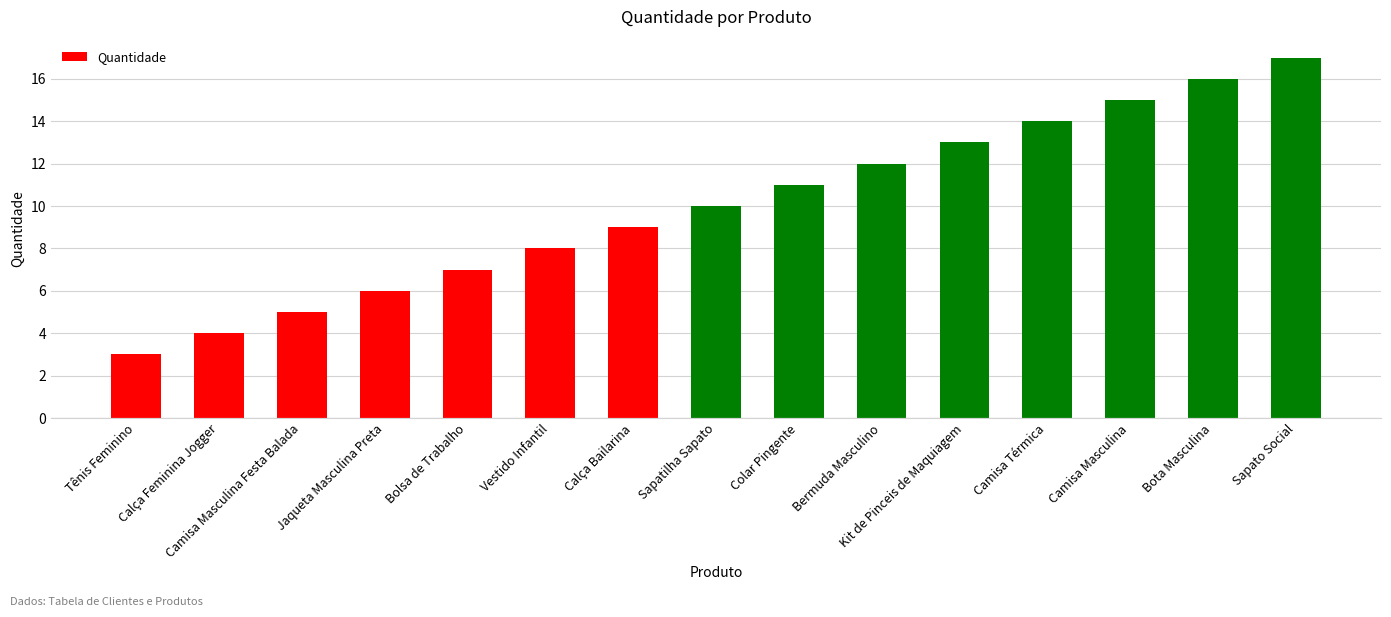

What is the ratio of the value at Sapato Social to the value at Tênis Feminino?

5.7